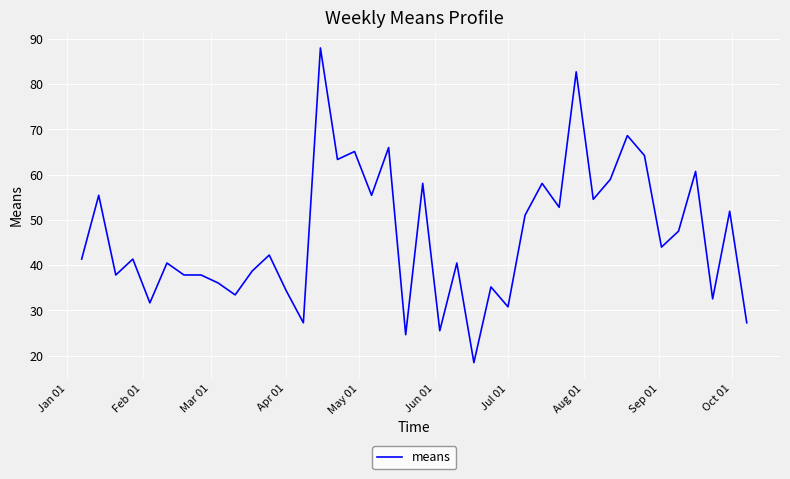

Is this an area chart (filled region under the line)?

No